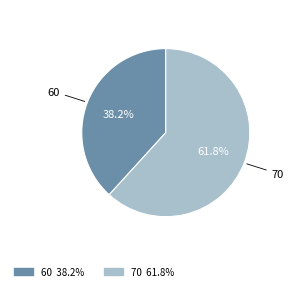

What is the largest slice in the pie chart?

70